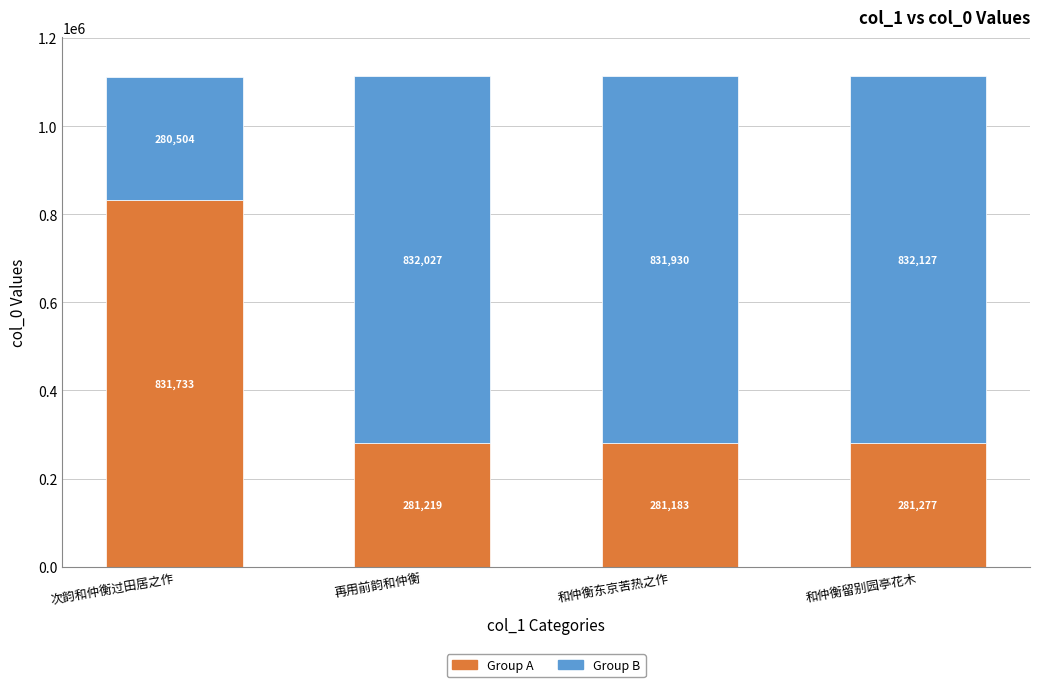

What is the highest value of the Group A series?

831733